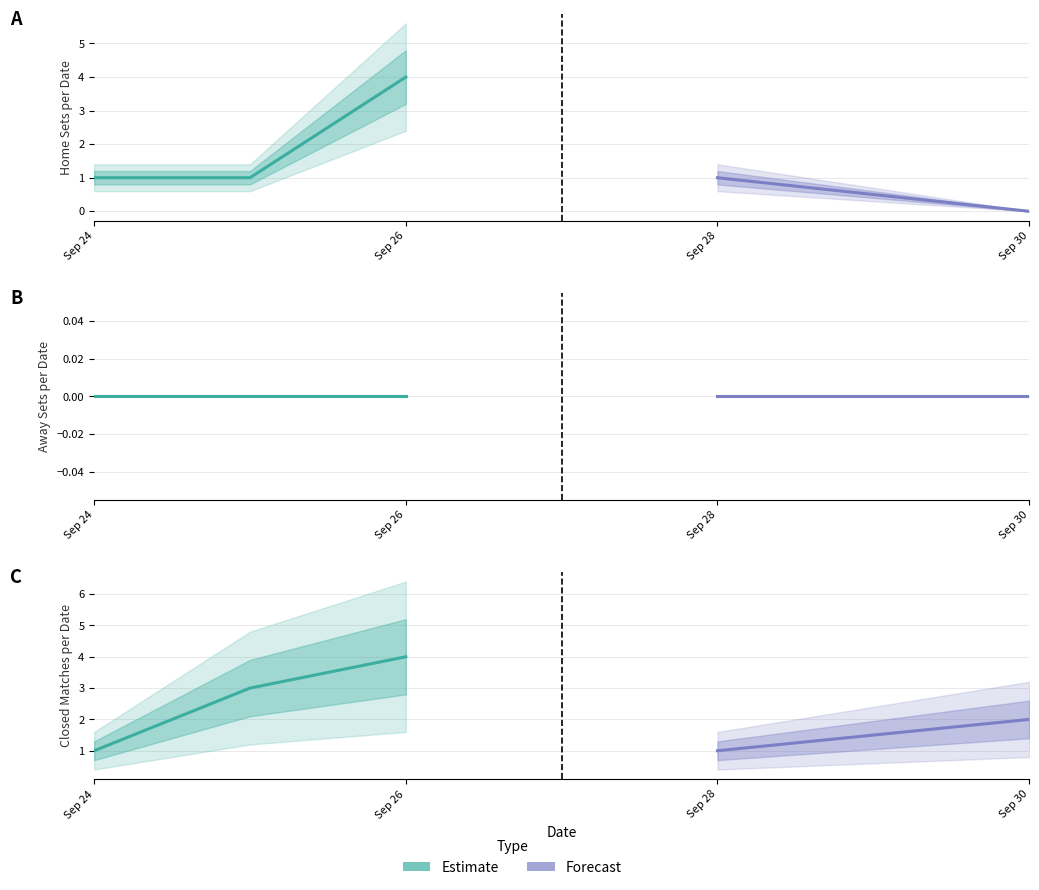

Which category has the highest value in the away_sets series?

2025-09-24